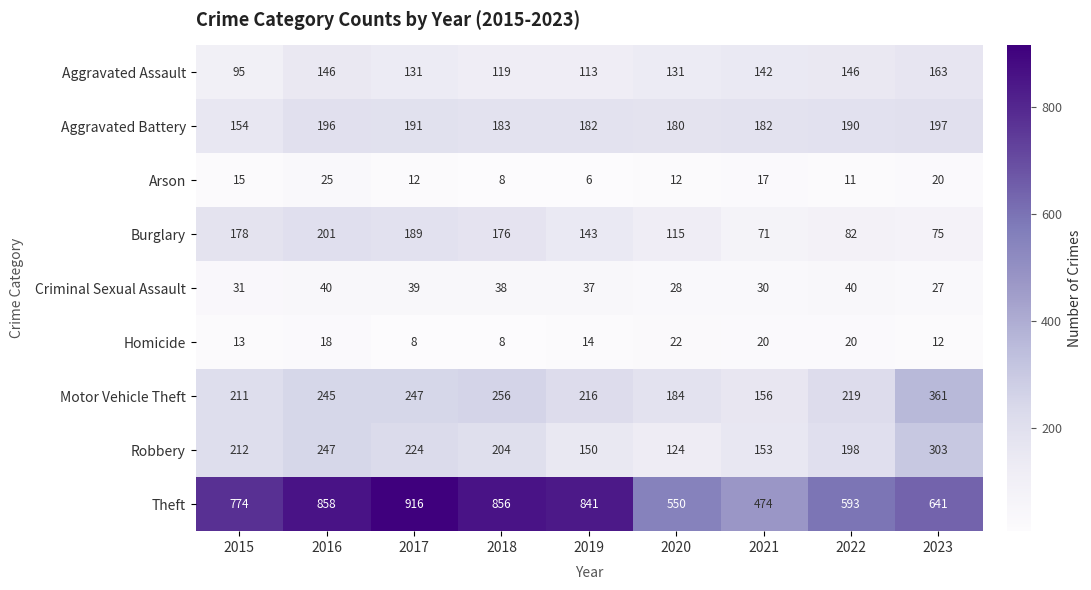

Rank the series by their maximum value, from lowest to highest.

Homicide, Arson, Criminal Sexual Assault, Aggravated Assault, Aggravated Battery, Burglary, Robbery, Motor Vehicle Theft, Theft